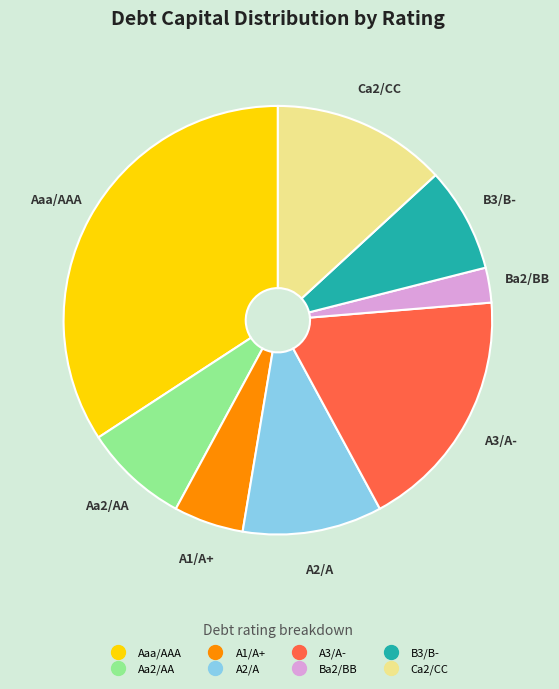

True or false: Ba2/BB accounts for 3% of the total.

True